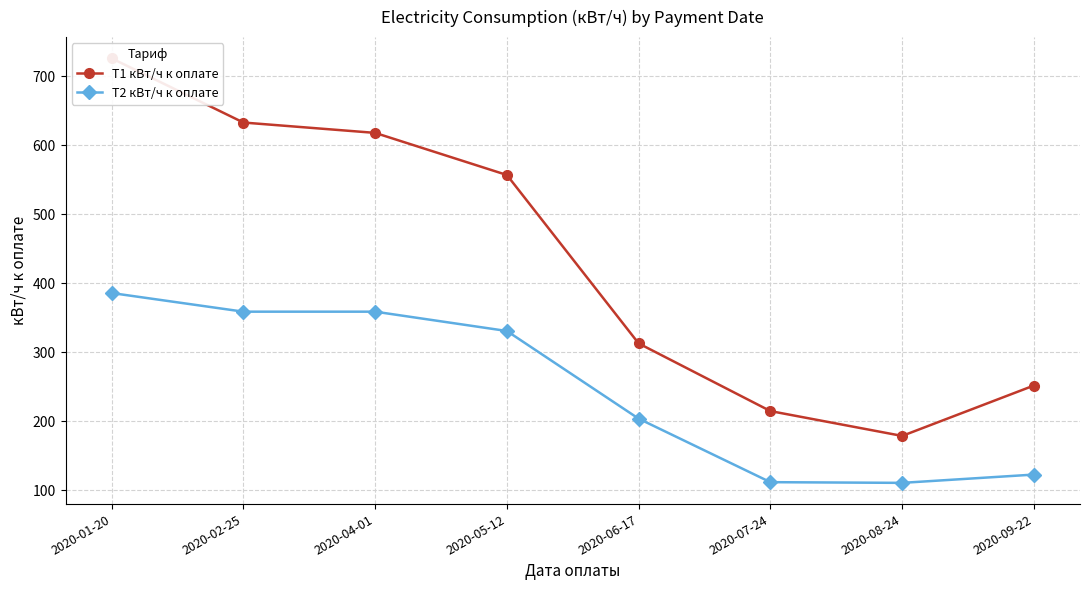

What is the label of the 6th point from the left?

2020-07-24